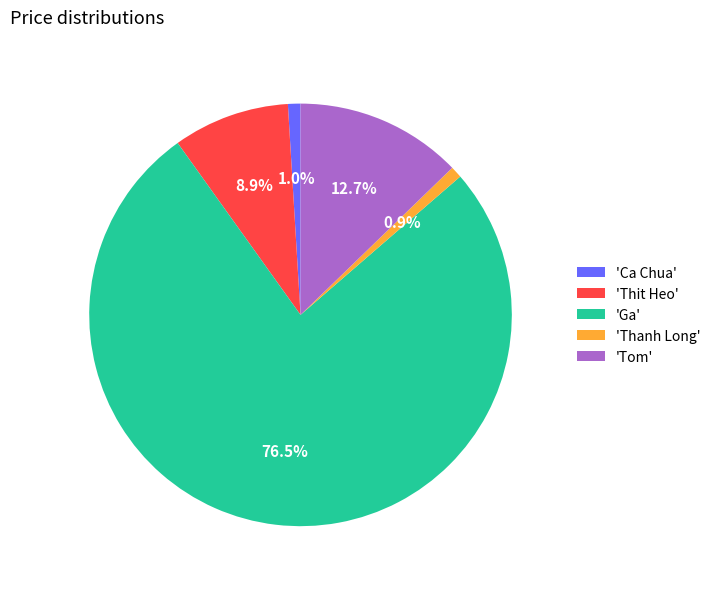

To the nearest percent, what is the difference between the largest and smallest slice percentages?

76%